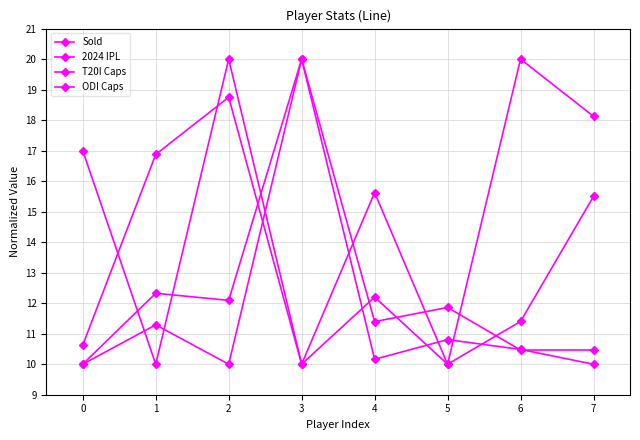

List the labels in order of T20I Caps value, largest first.

3, 1, 2, 5, 4, 6, 7, 0